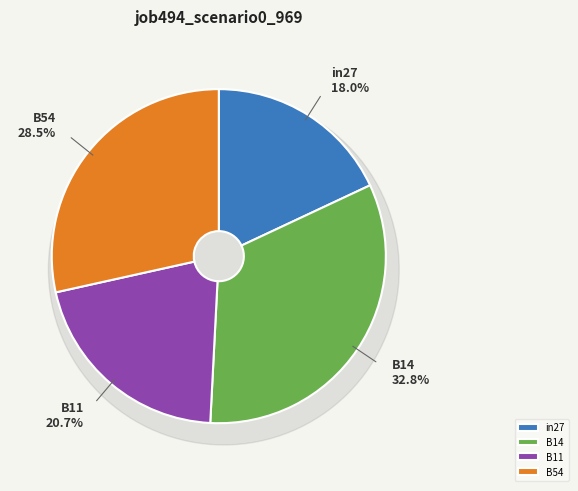

What is the total percentage of B54 and B11?

49.2%